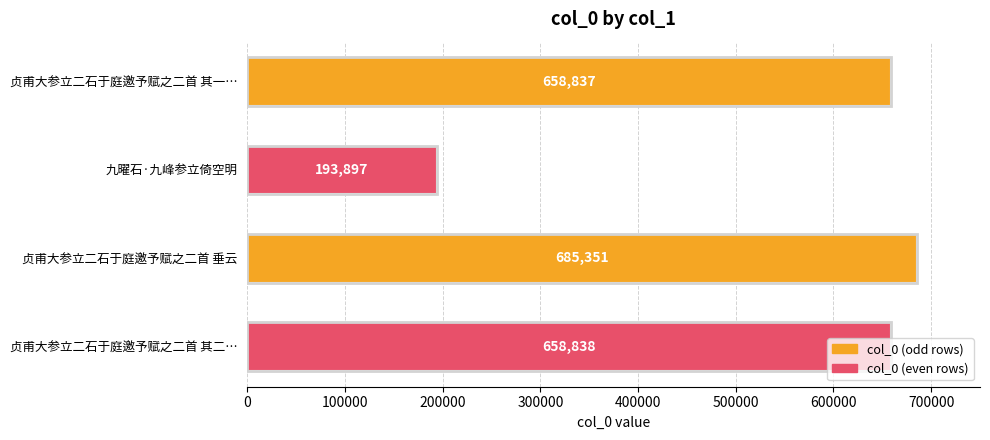

Which label corresponds to the smallest value in the chart?

九曜石·九峰参立倚空明